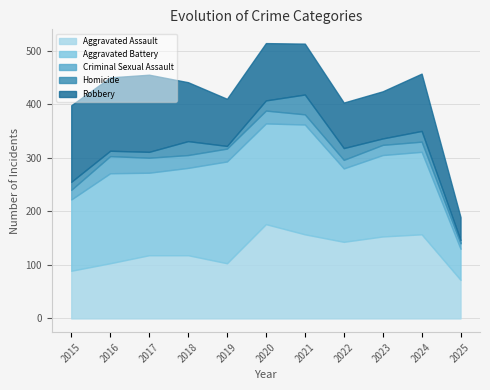

What is the value of the Aggravated Assault point at the 8th from the left?

143